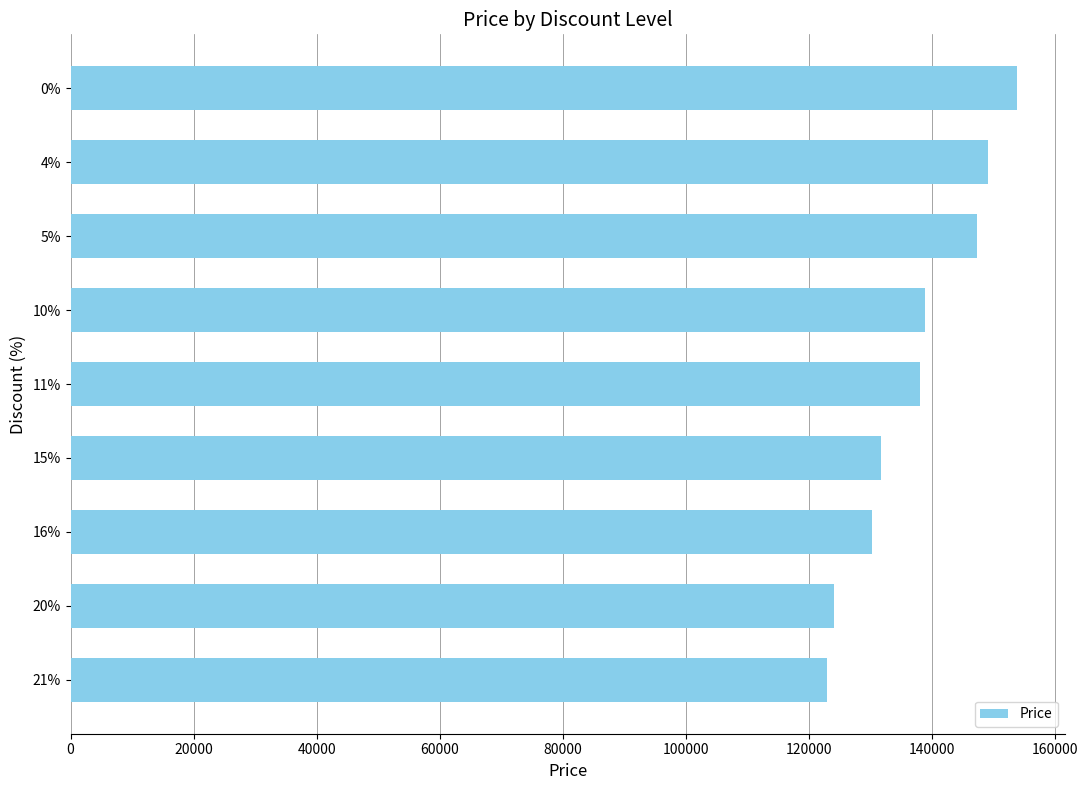

Are the bars grouped side by side (vs. stacked)?

No